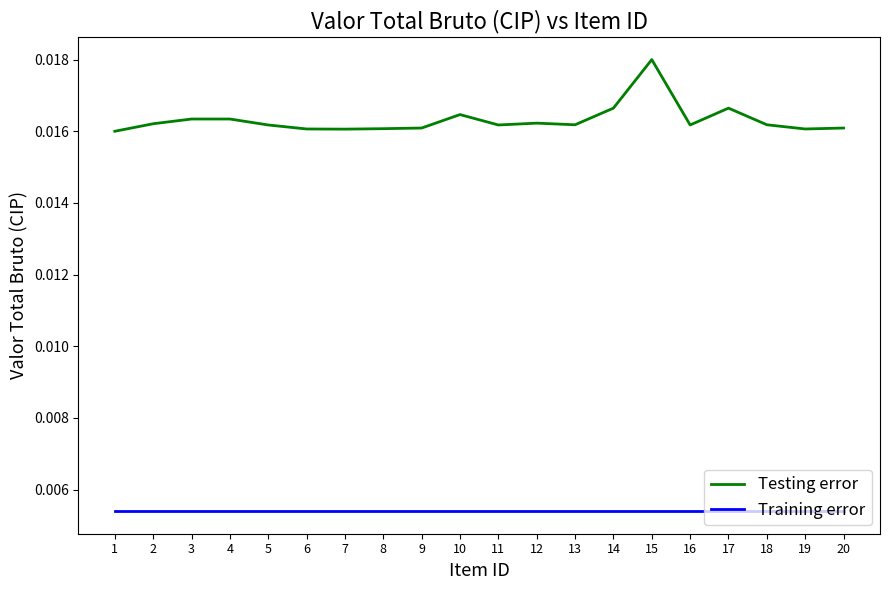

Which category has the highest value in the Testing error series?

15